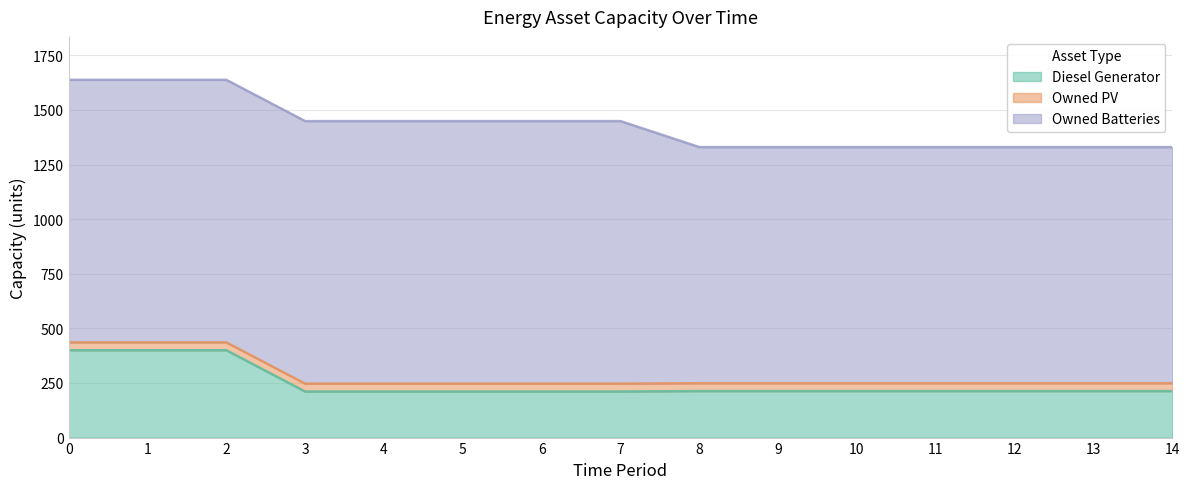

What is the value of the Owned Batteries point at the 1st from the left?

1202